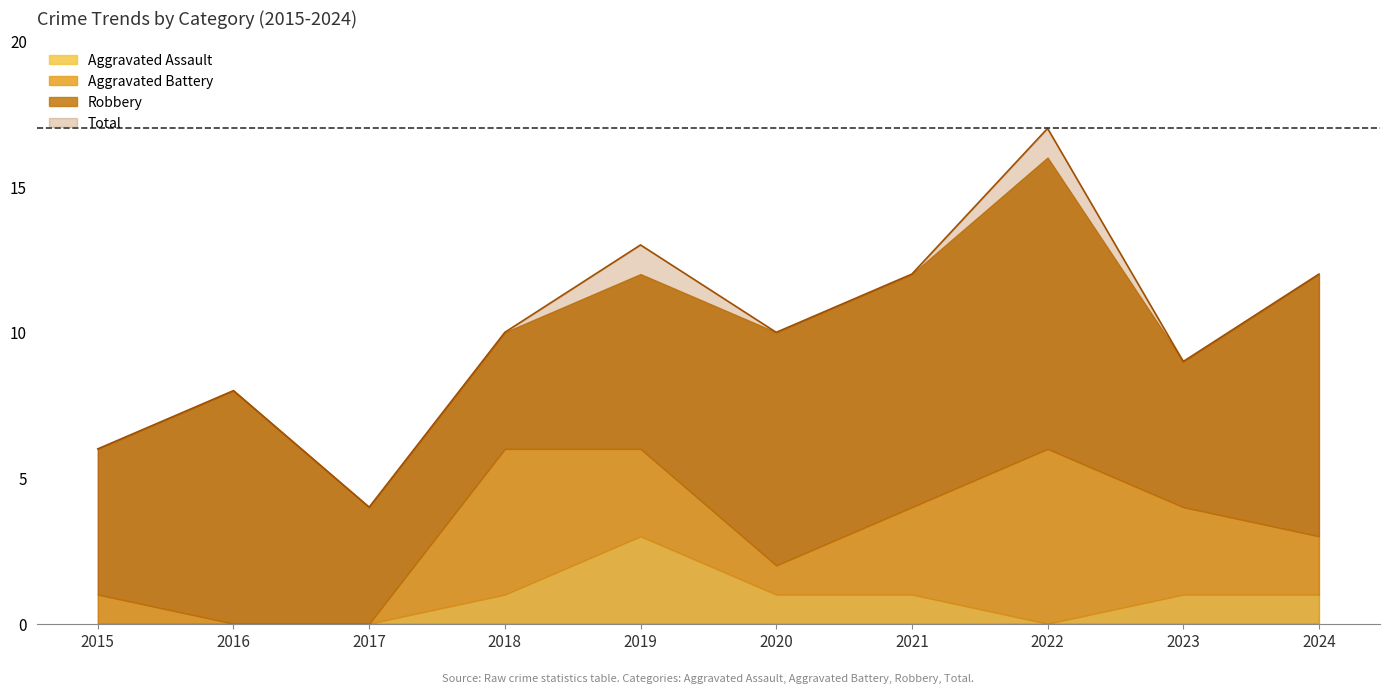

Is the value of Total at 2020 greater than the value of Aggravated Assault at 2021?

Yes